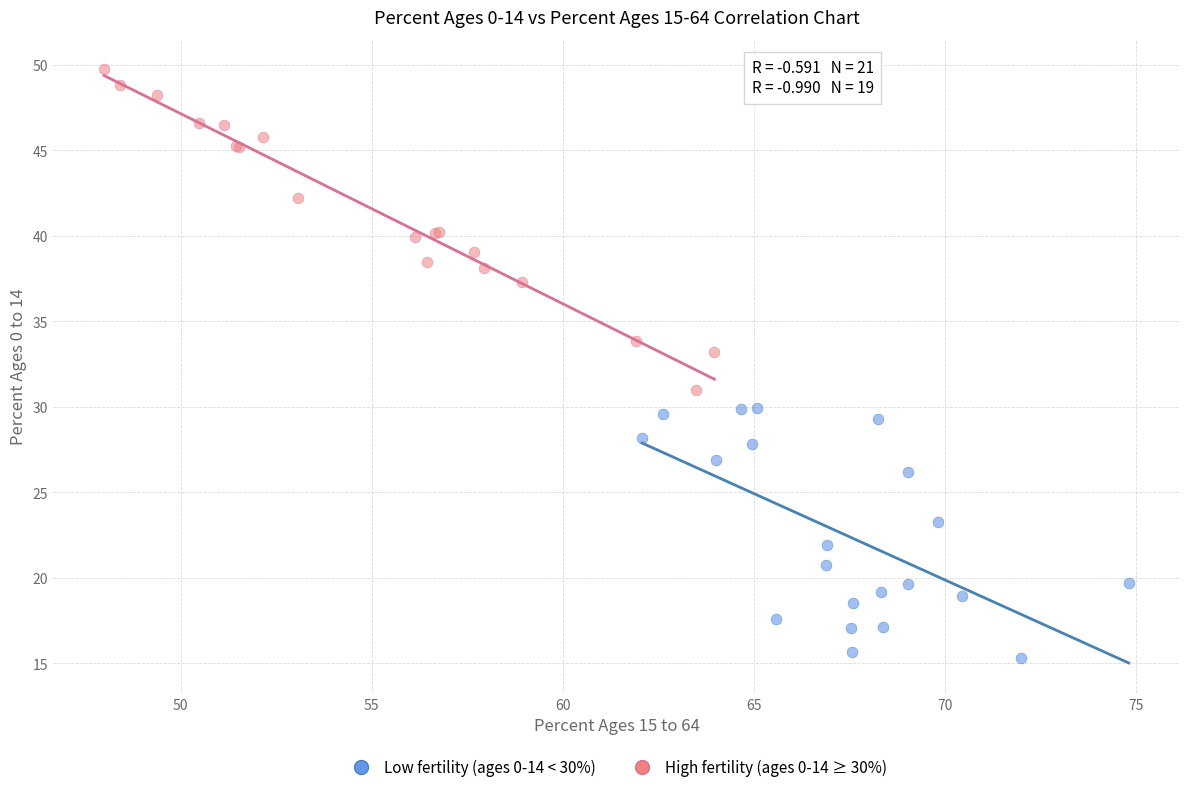

Which series has the widest spread of Y values?

High fertility (ages 0-14 ≥ 30%)